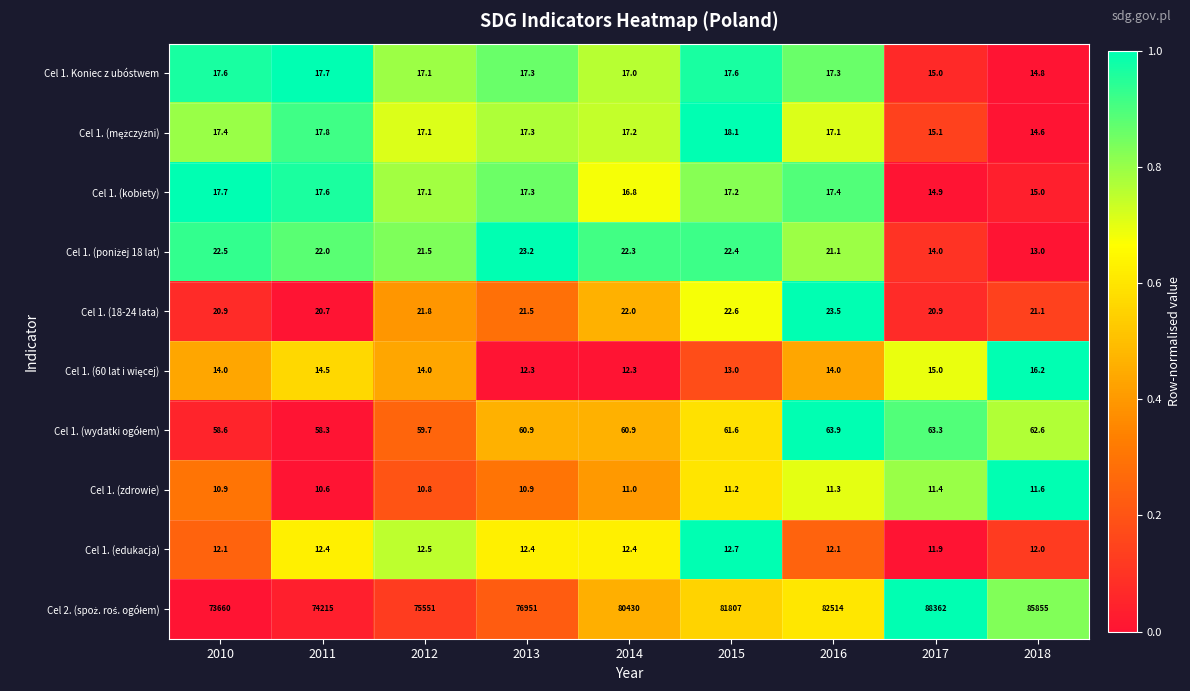

At which category is the sum across all series the highest?

2017